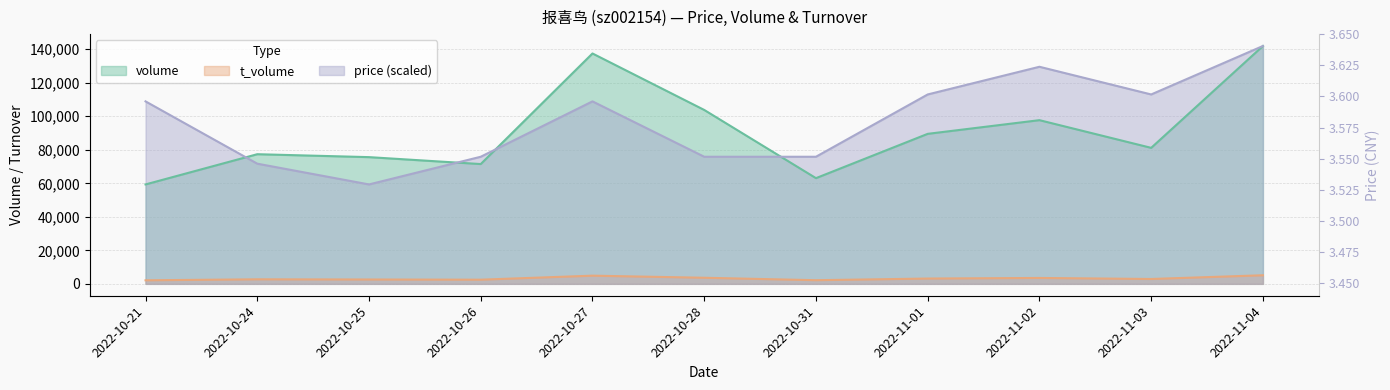

What is the sum of all t_volume values?

35321.0